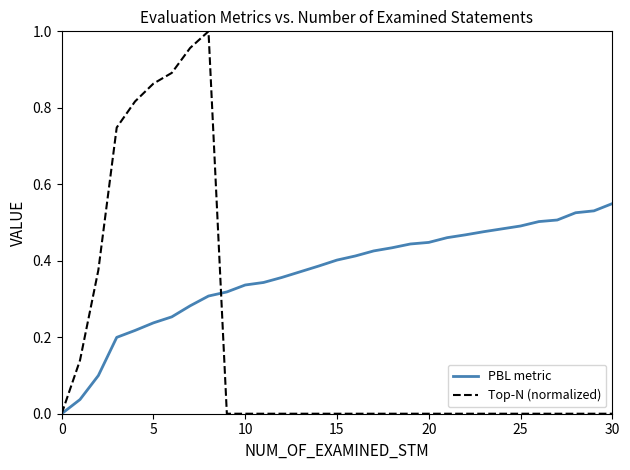

List the series in order of their peak value, highest first.

Top-N (normalized), PBL metric